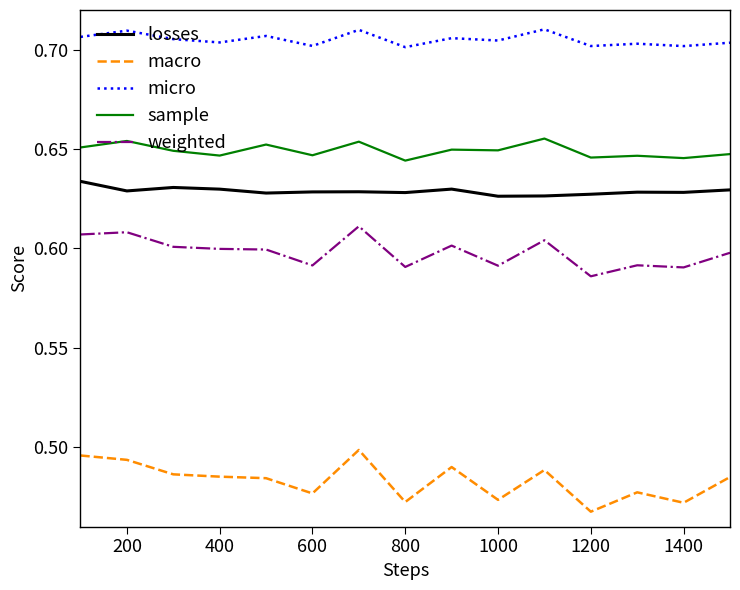

True or false: weighted and sample cross at least once.

False